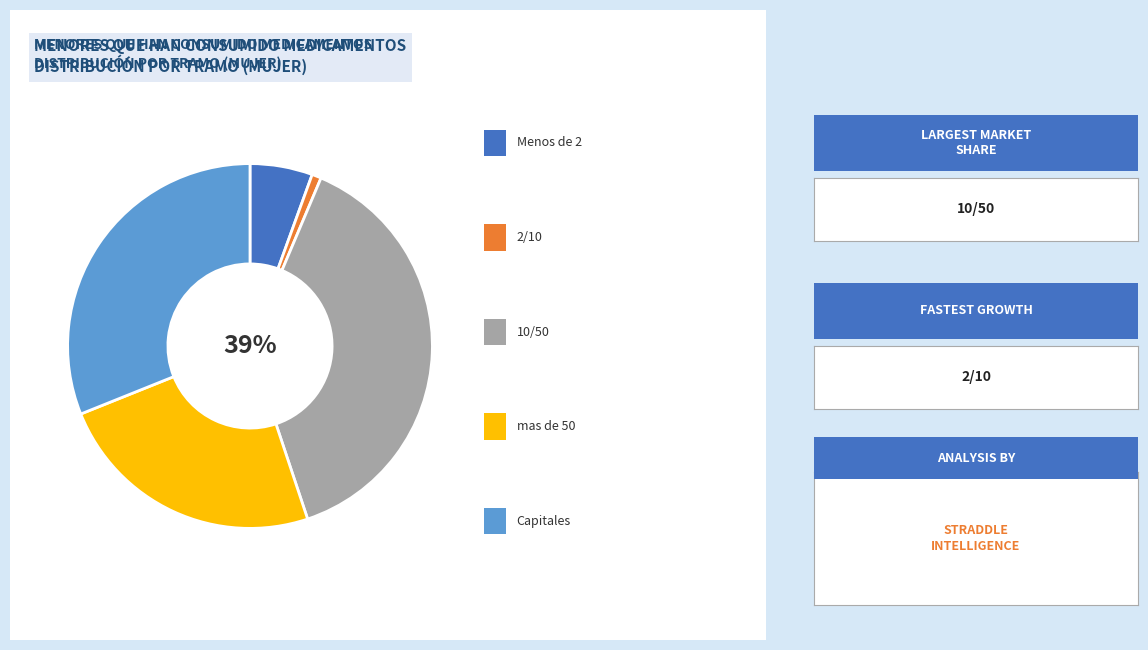

To the nearest percent, what is the average slice percentage?

20%